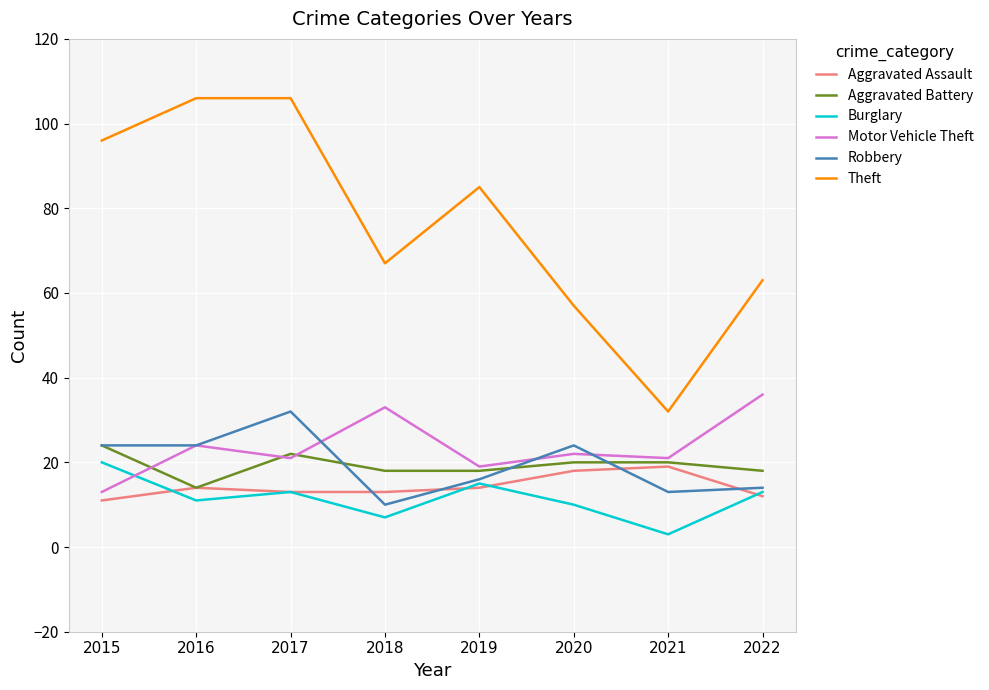

Reading right to left, what are all the values shown in this chart?

Aggravated Assault: 2022=12	2021=19	2020=18	2019=14	2018=13	2017=13	2016=14	2015=11
Aggravated Battery: 2022=18	2021=20	2020=20	2019=18	2018=18	2017=22	2016=14	2015=24
Burglary: 2022=13	2021=3	2020=10	2019=15	2018=7	2017=13	2016=11	2015=20
Motor Vehicle Theft: 2022=36	2021=21	2020=22	2019=19	2018=33	2017=21	2016=24	2015=13
Robbery: 2022=14	2021=13	2020=24	2019=16	2018=10	2017=32	2016=24	2015=24
Theft: 2022=63	2021=32	2020=57	2019=85	2018=67	2017=106	2016=106	2015=96